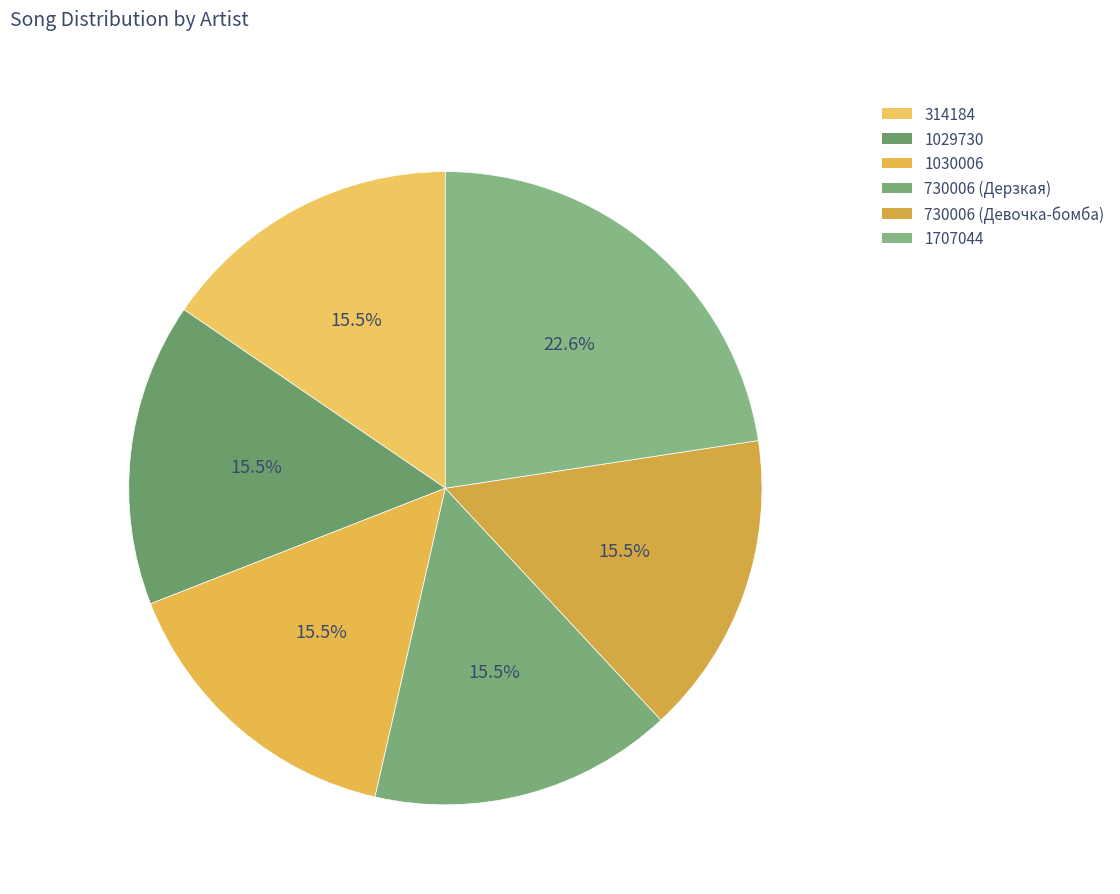

To the nearest percent, what portion does 1030006 represent?

15%